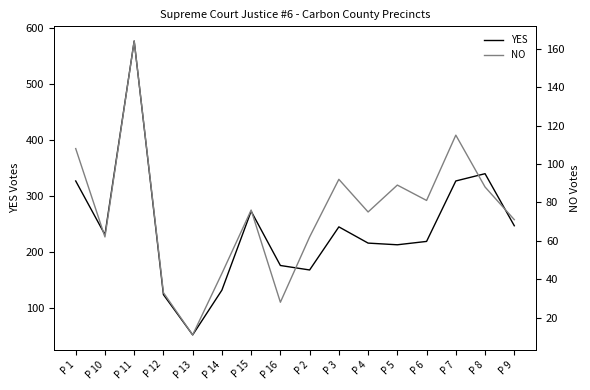

How many values in the YES series are below 231?

8